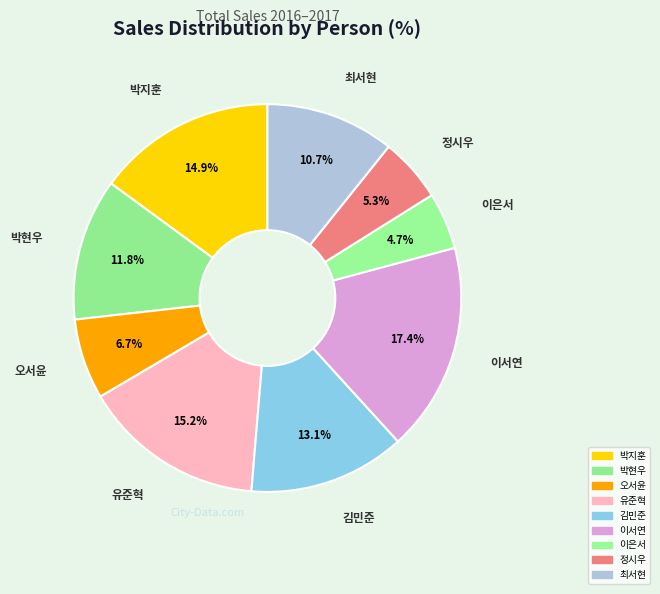

True or false: 정시우 accounts for 5% of the total.

True